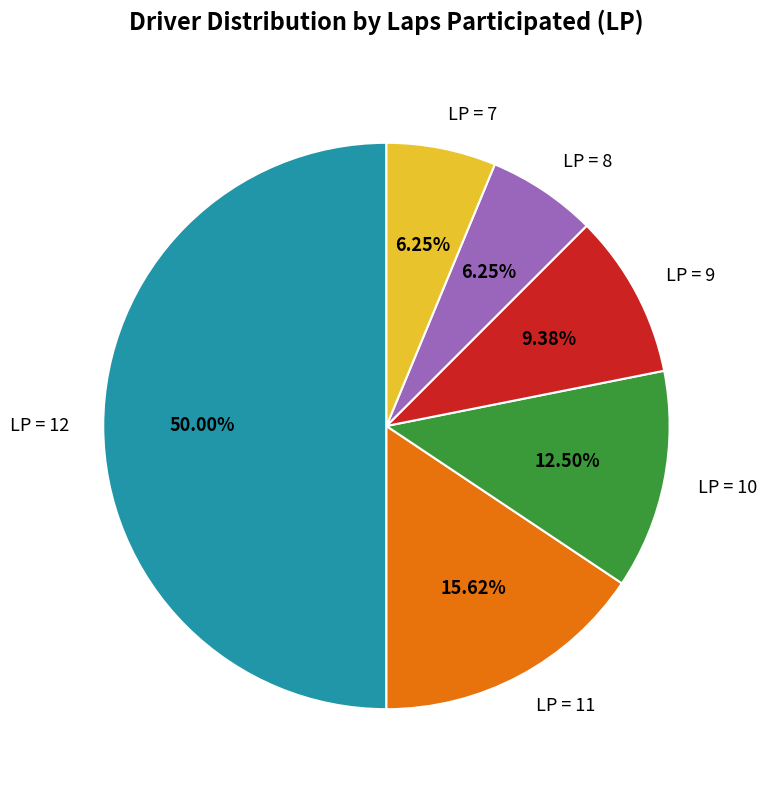

Which category has the biggest portion of the pie?

LP = 12